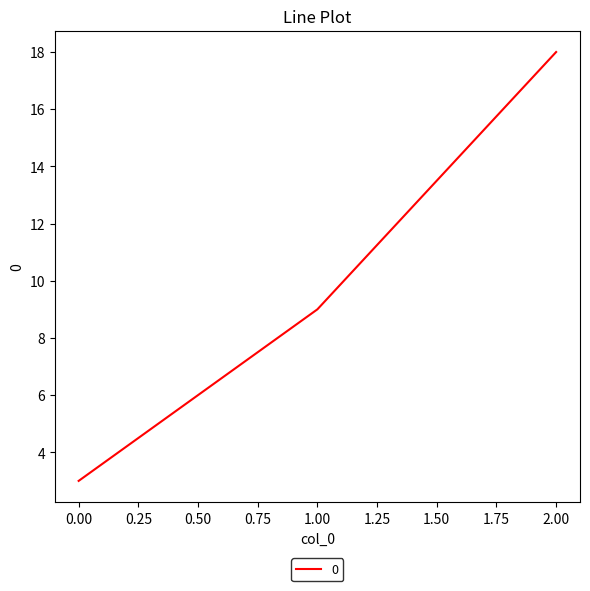

Which has a higher value, 1.00 or 2.00?

2.00